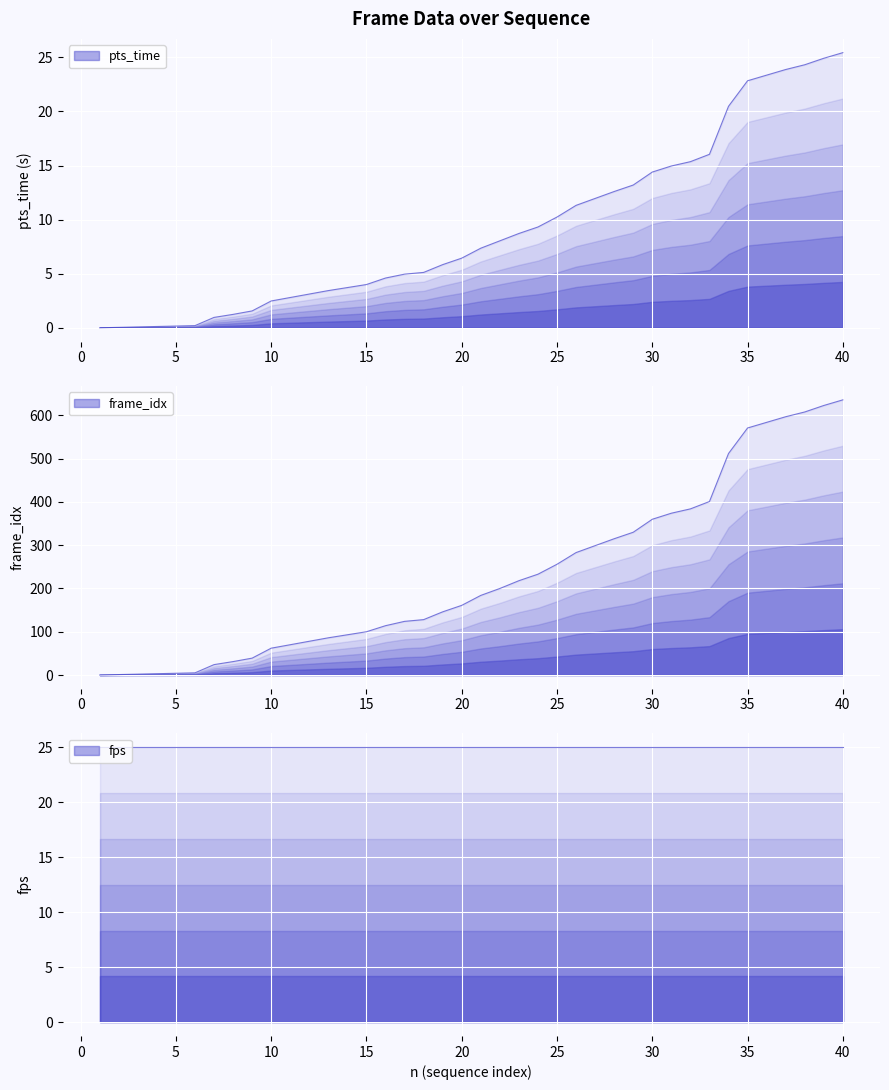

What is the maximum value for frame_idx?

636.0